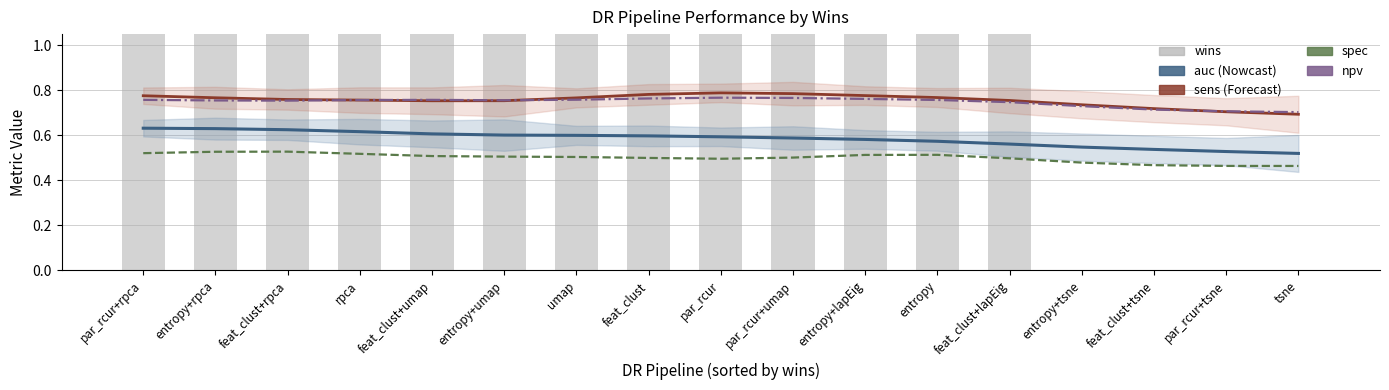

How many distinct data groups are displayed?

5